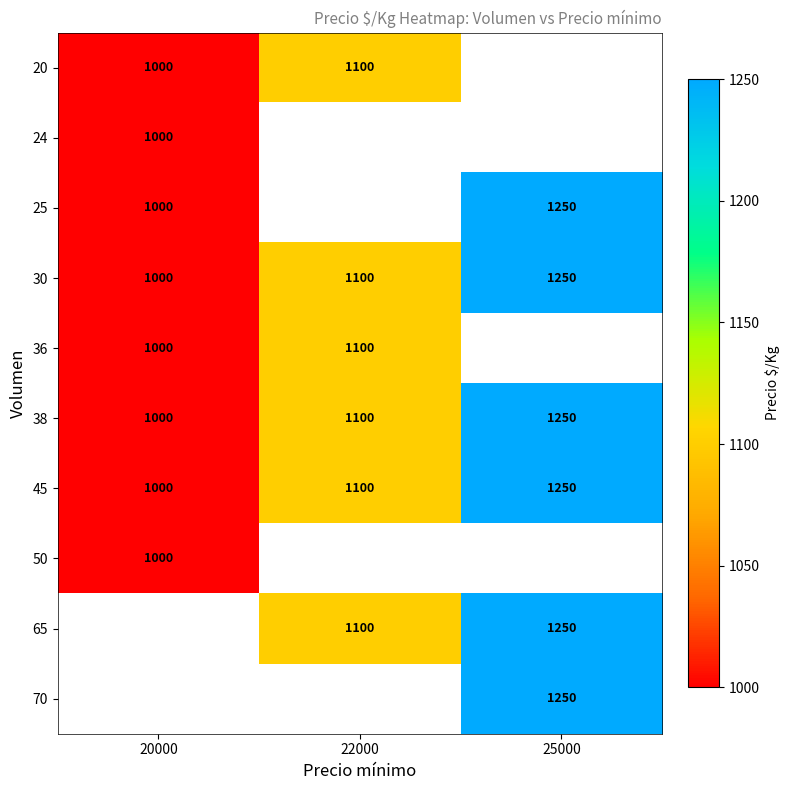

What is the average value of the 30 series?

1117